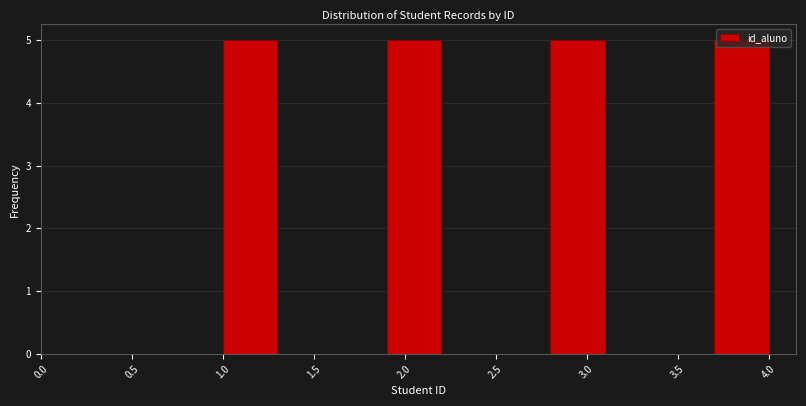

Reading left to right, list every bar in this chart as the range it spans on the x-axis followed by its height. The values are not printed on the chart, so give them approximately, as read against the axis.

1.0 to 1.3: 5
1.3 to 1.6: 0
1.6 to 1.9: 0
1.9 to 2.2: 5
2.2 to 2.5: 0
2.5 to 2.8: 0
2.8 to 3.1: 5
3.1 to 3.4: 0
3.4 to 3.7: 0
3.7 to 4.0: 5